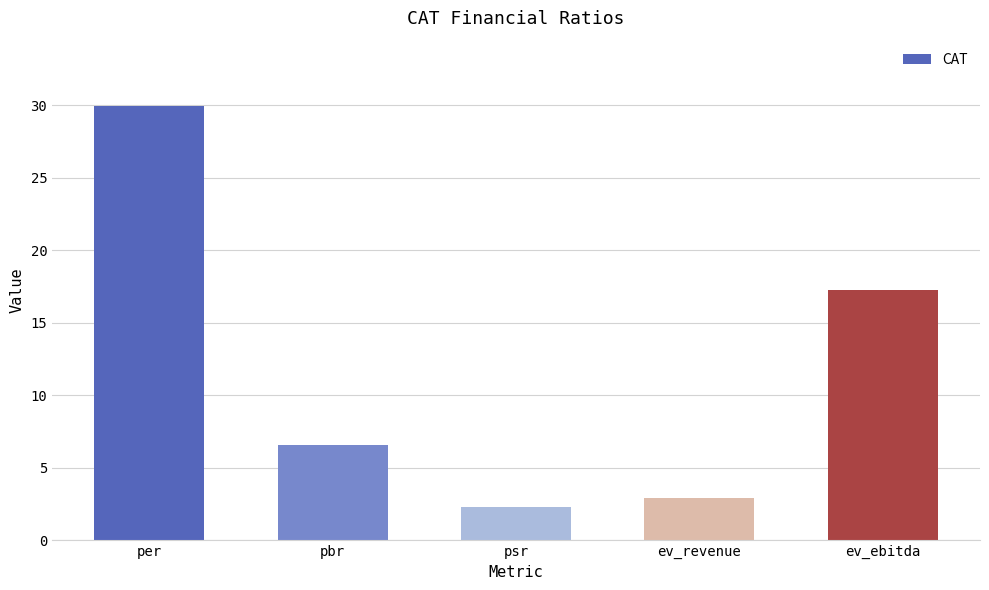

At which label does the data first exceed 6?

per